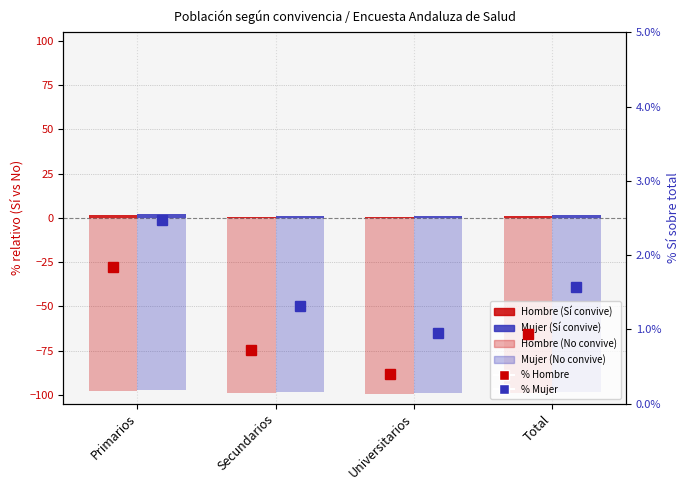

What is the difference between the Hombre (No) values at Universitarios and Secundarios?

0.3